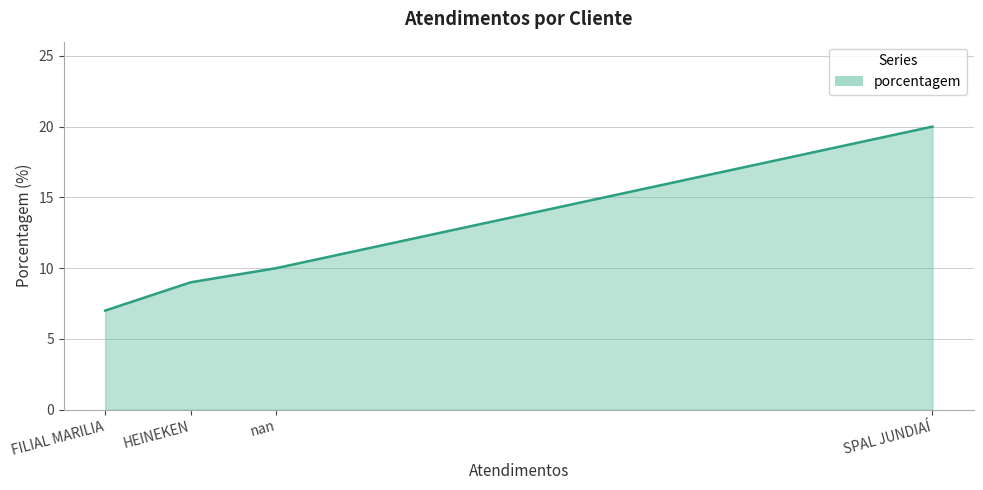

What is the sum of all values?

46